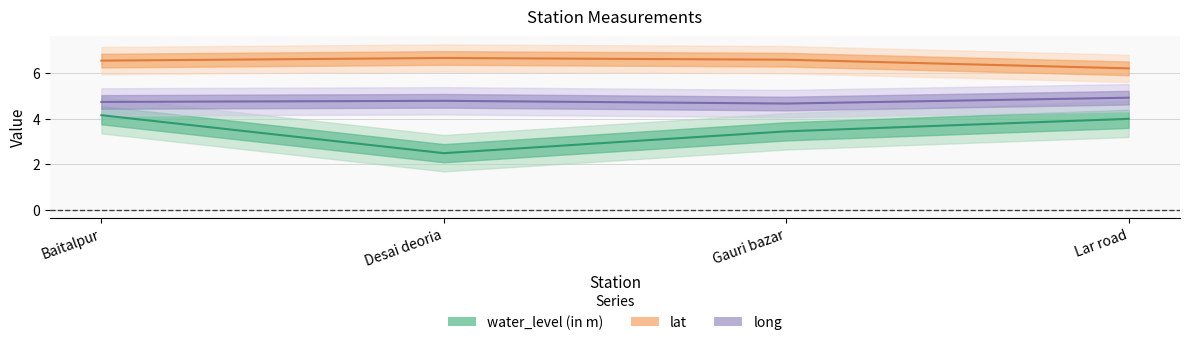

How many lines are shown in the chart?

3